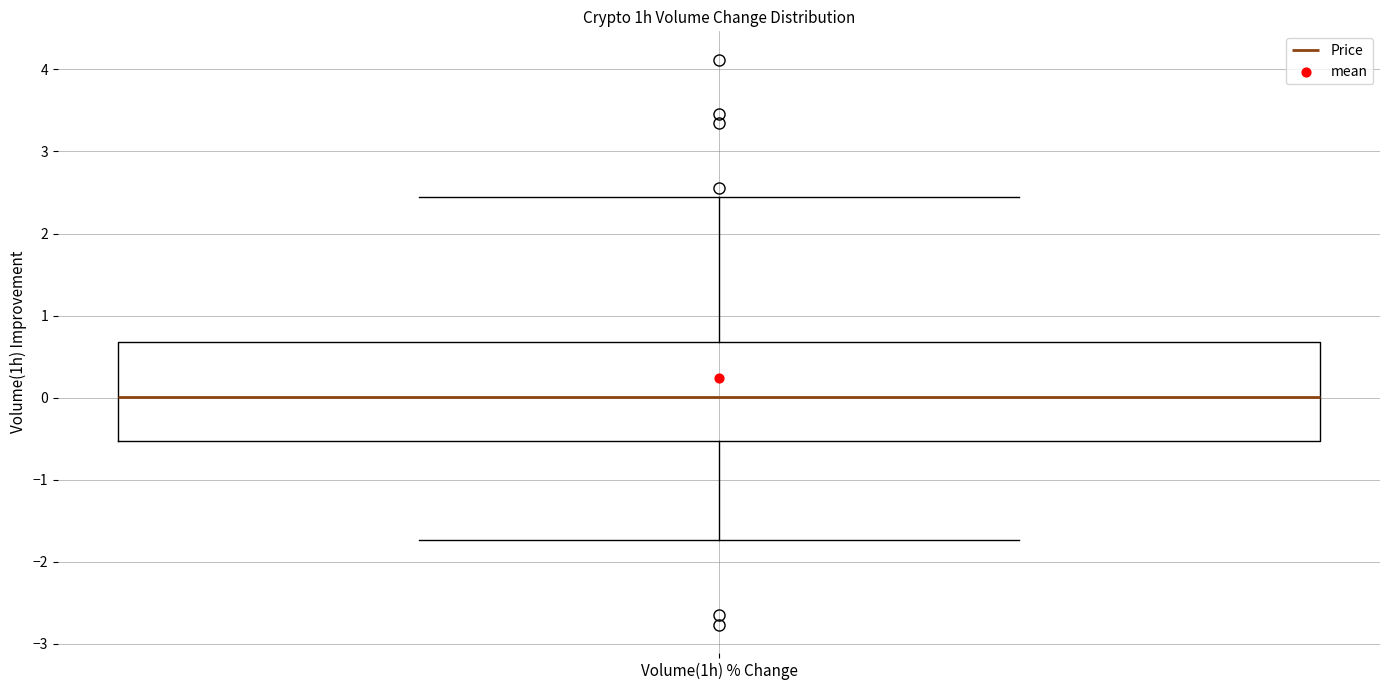

Transcribe this box plot: give where the median line is, the range the box spans, and where the two whiskers end, as read against the y-axis. The values are not printed on the chart, so give them approximately, as read against the axis.

median 0.0, box -0.5 to 0.7, whiskers -1.7 to 2.4